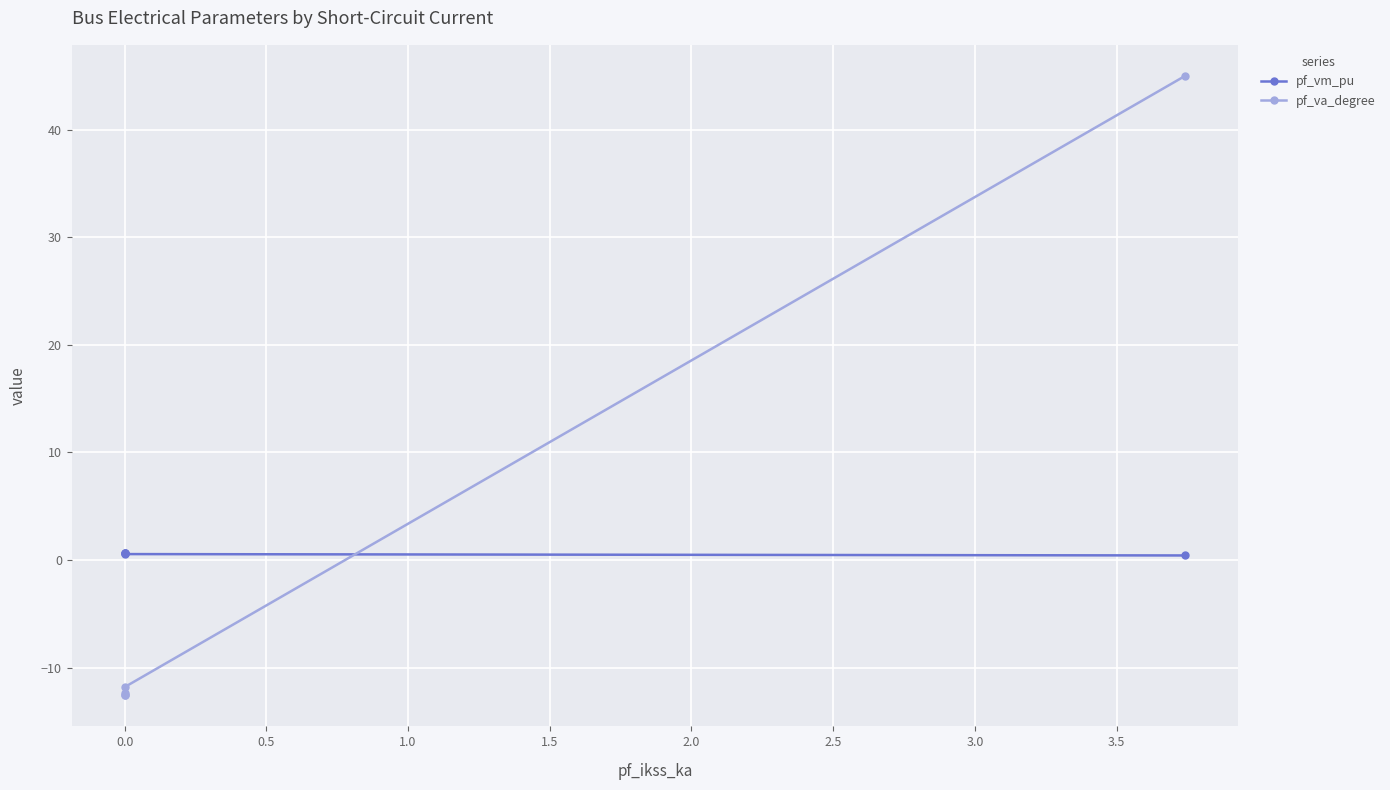

What is the average value of the pf_va_degree series?

-0.9